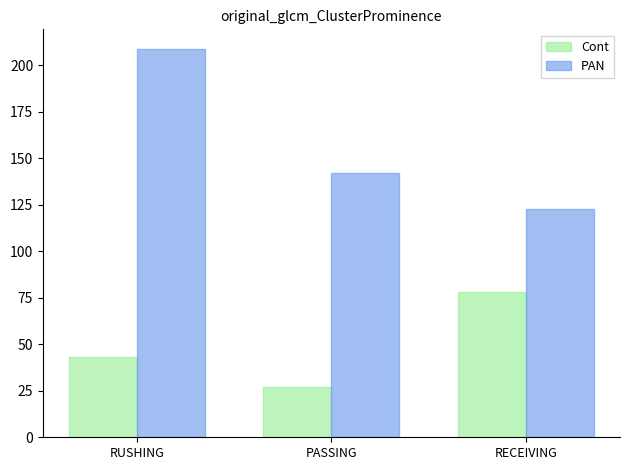

How many values in the Cont series are below 43?

1